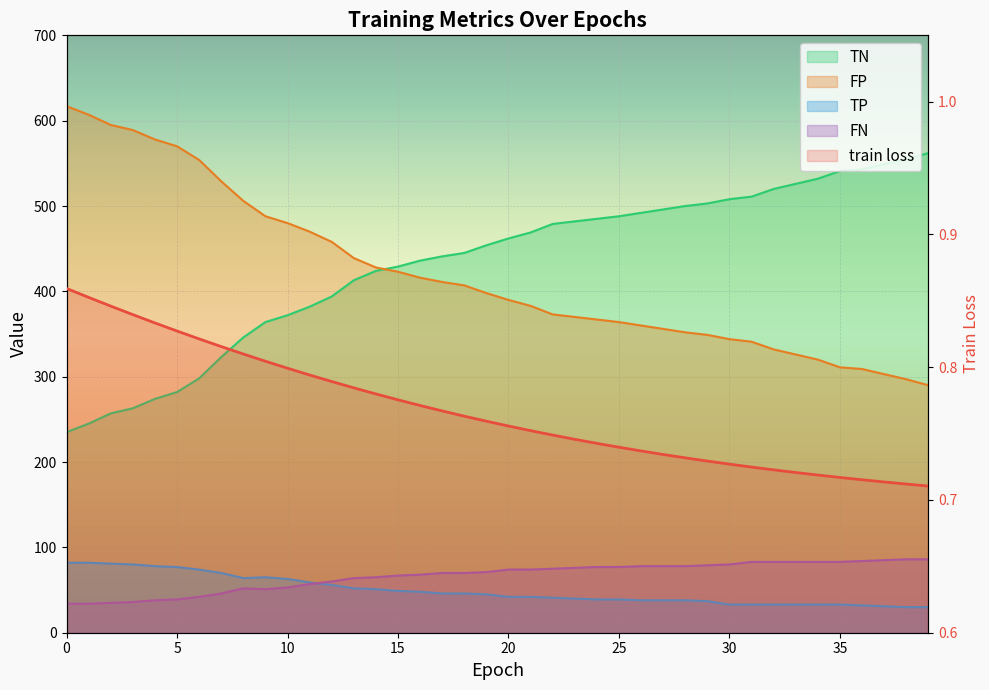

How many values in the TP series are below 45?

20